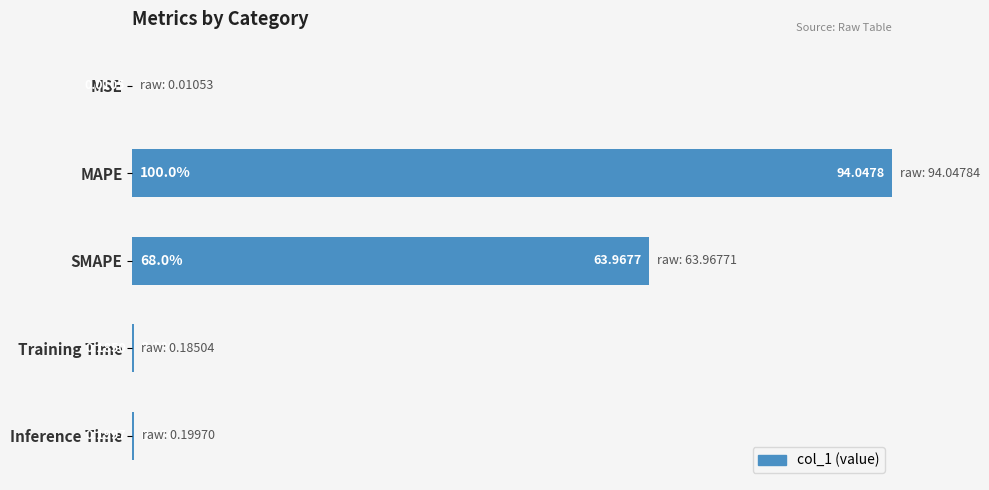

Which category has the highest value across all series?

MAPE